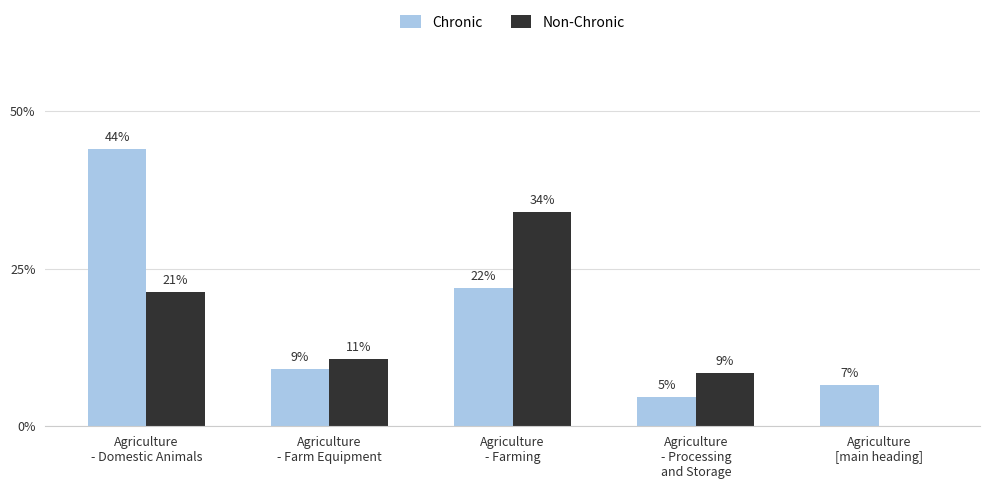

At which category does the chart reach its minimum across all series?

Agriculture
[main heading]